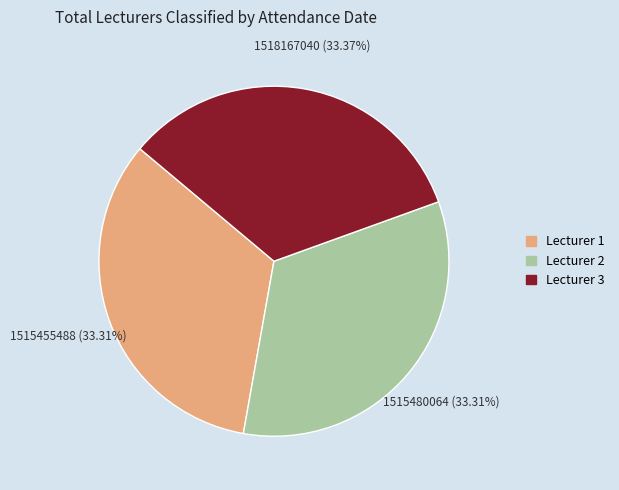

Count the number of slices in the pie.

3